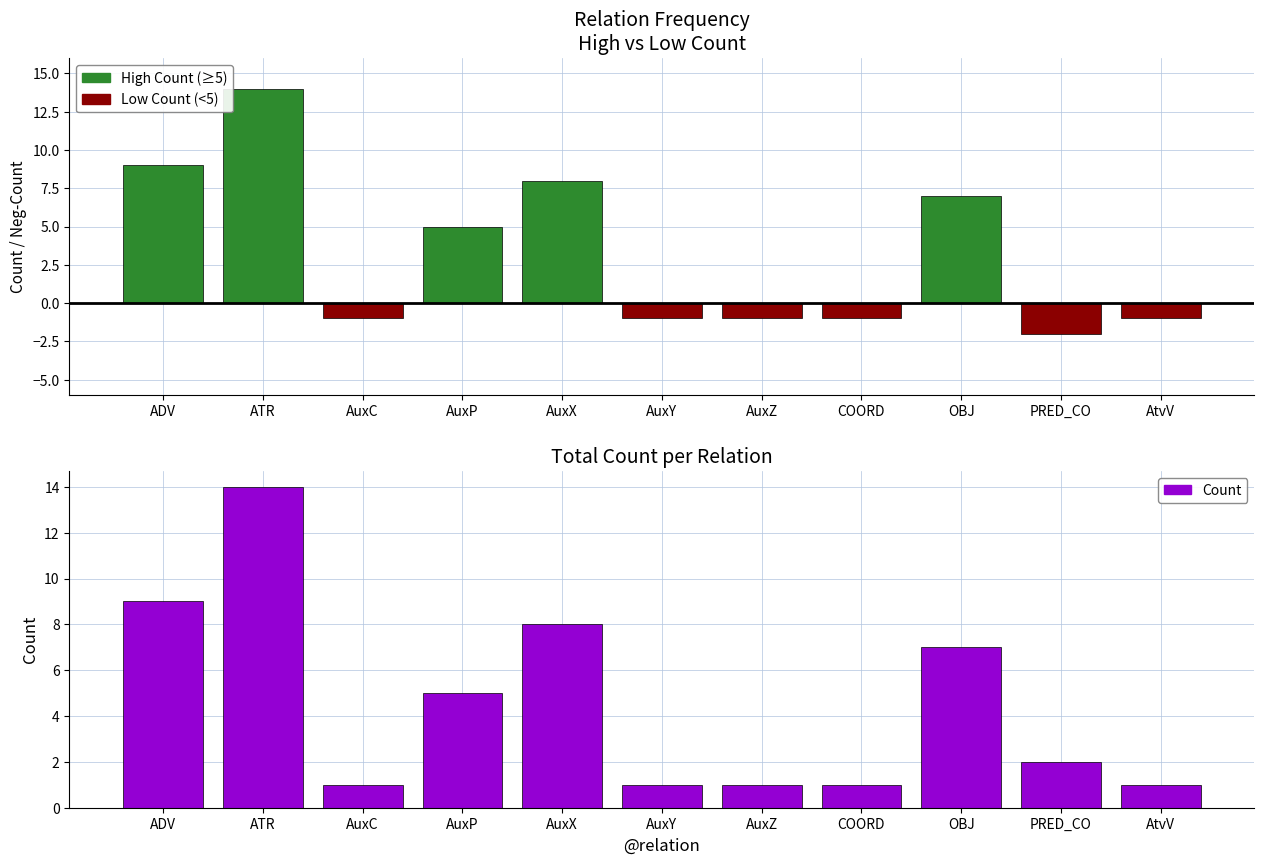

At PRED_CO, list the series in order from largest to smallest.

Count, High Count (≥5), Low Count (<5)